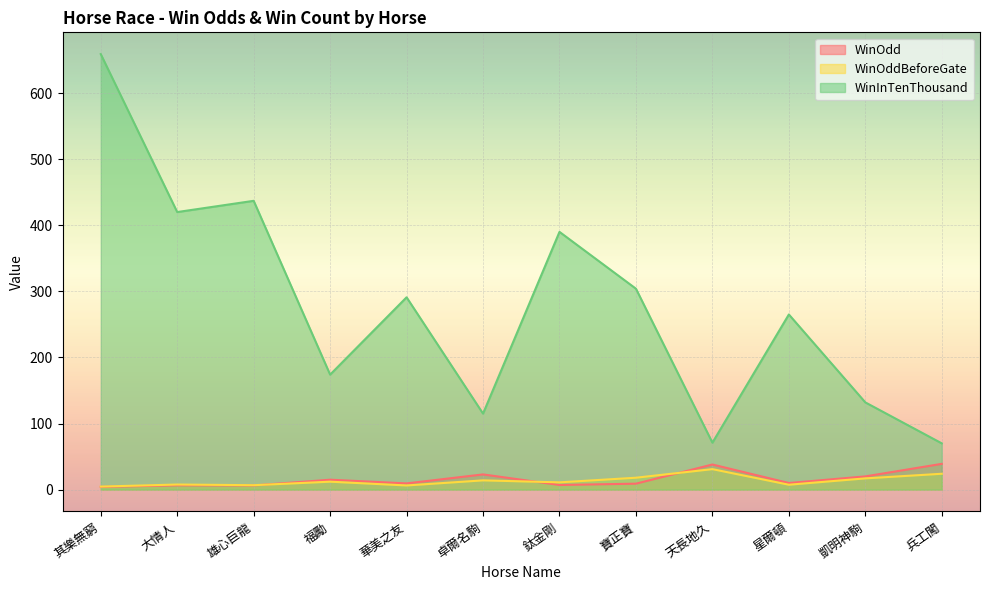

At which label does WinOddBeforeGate first exceed 12?

卓爾名駒